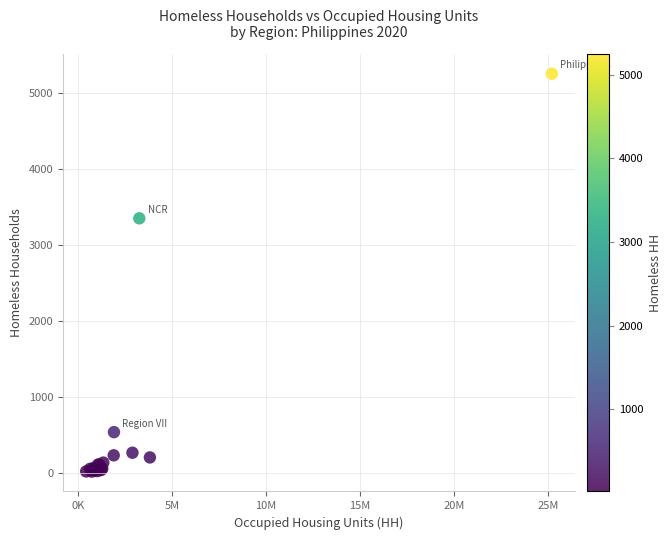

What Y value in the scatter plot is closest to 2633?

3349